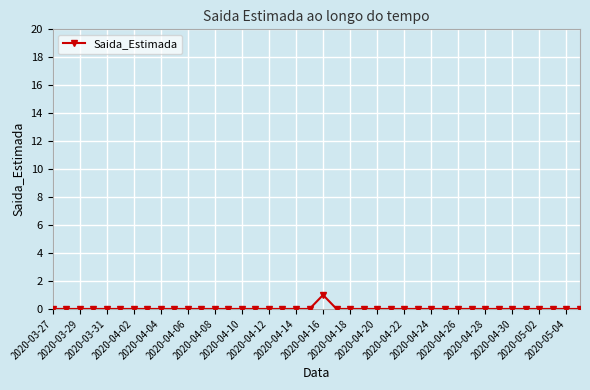

True or false: the data has more than 0 interior local peaks.

True